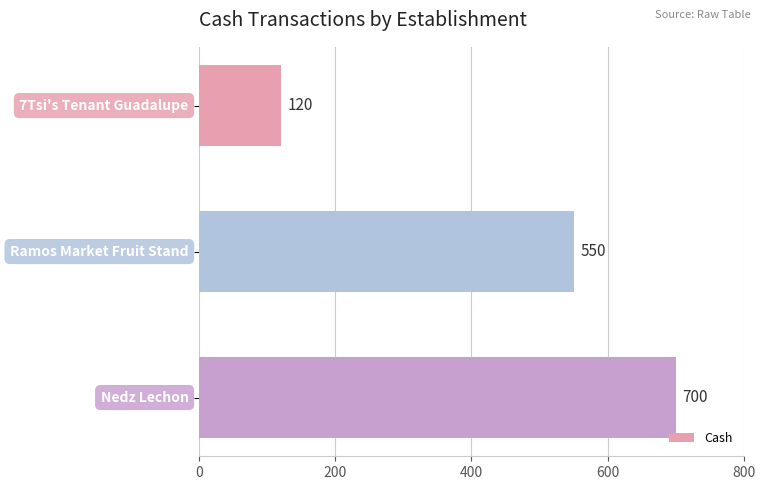

Reading top to bottom, transcribe all the data shown in this chart.

120	550	700